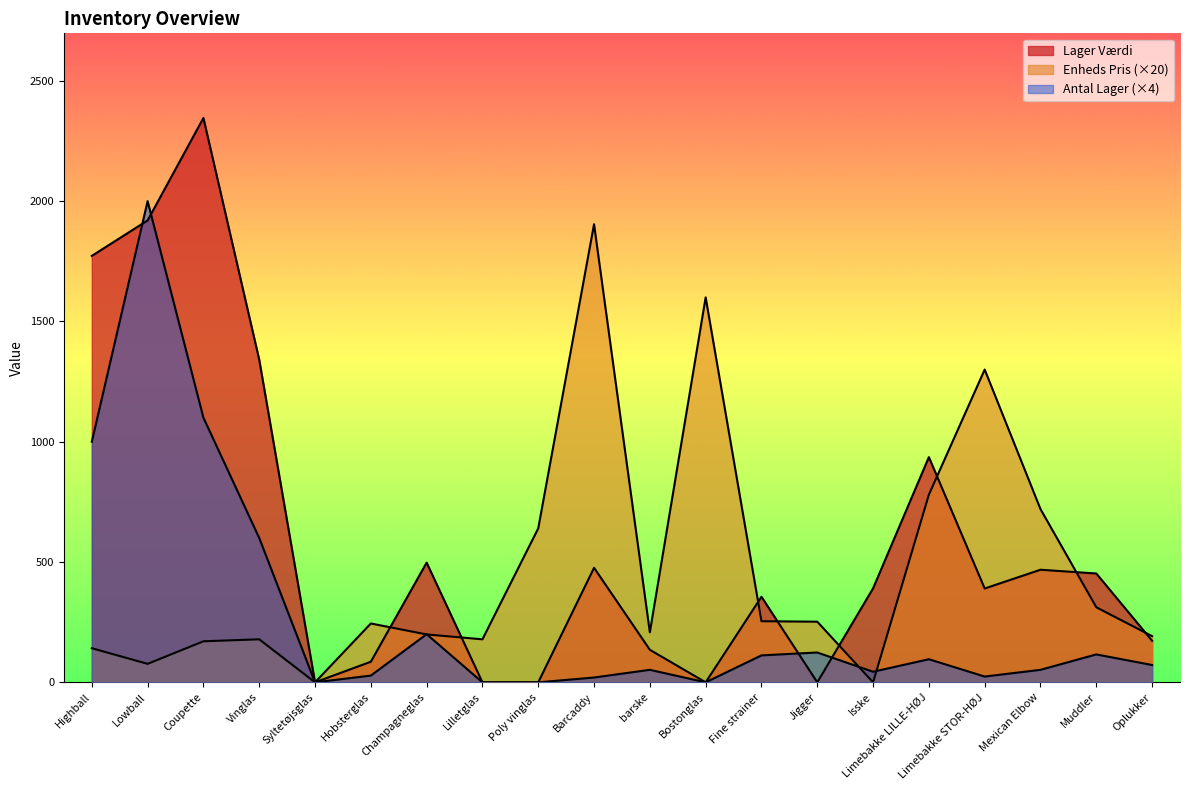

Reading left to right, extract all data points from this chart.

Lager Værdi: 1772.5	1920.0	2345.8	1341.0	0.0	85.6	497.5	0.0	0.0	476.0	135.2	0.0	355.6	0.0	390.6	936.0	390.0	468.0	452.4	172.8
Enheds Pris: 141.8	76.8	170.6	178.8	0.0	244.6	199.0	178.8	640.0	1904.0	208.0	1600.0	254.0	252.0	0.0	780.0	1300.0	720.0	312.0	192.0
Antal Lager: 1000.0	2000.0	1100.0	600.0	0.0	28.0	200.0	0.0	0.0	20.0	52.0	0.0	112.0	124.0	44.0	96.0	24.0	52.0	116.0	72.0